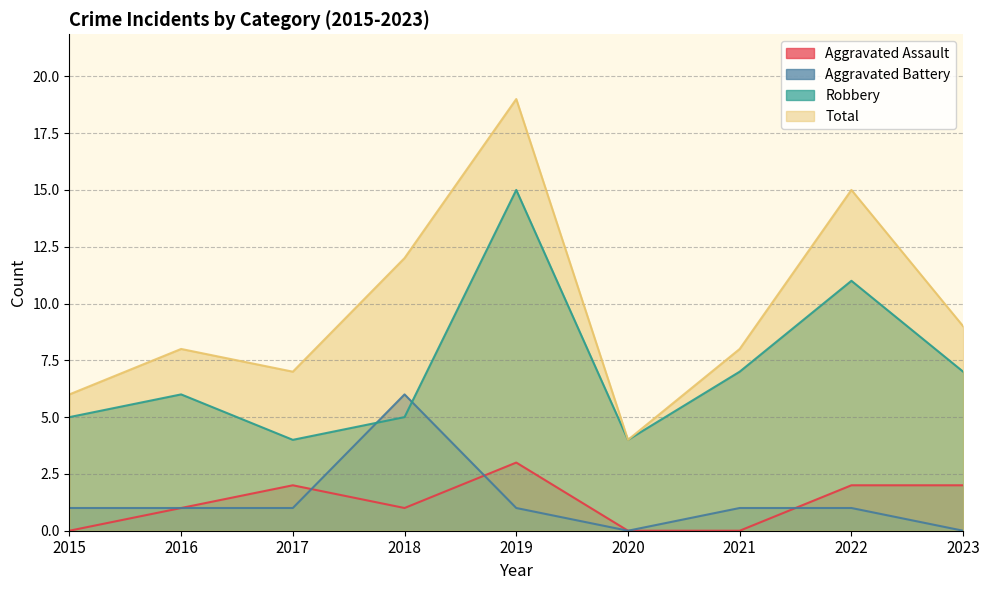

What is the value of the Total point at the 5th from the left?

19